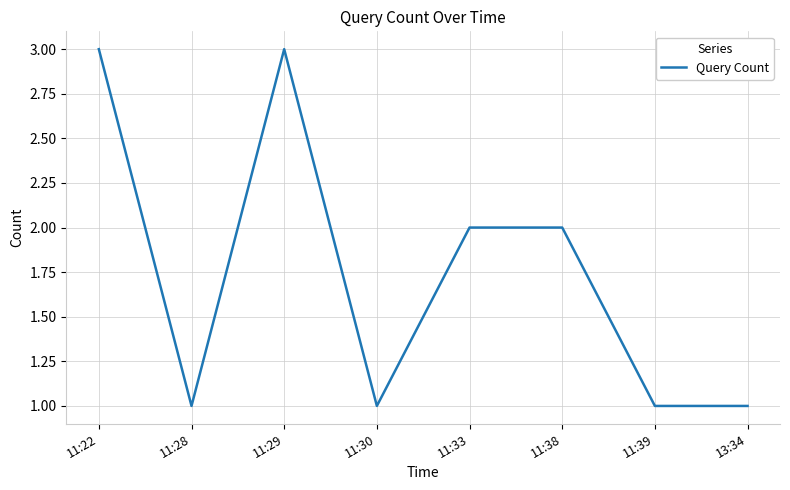

What is the change in value from 11:30 to 11:33?

+1